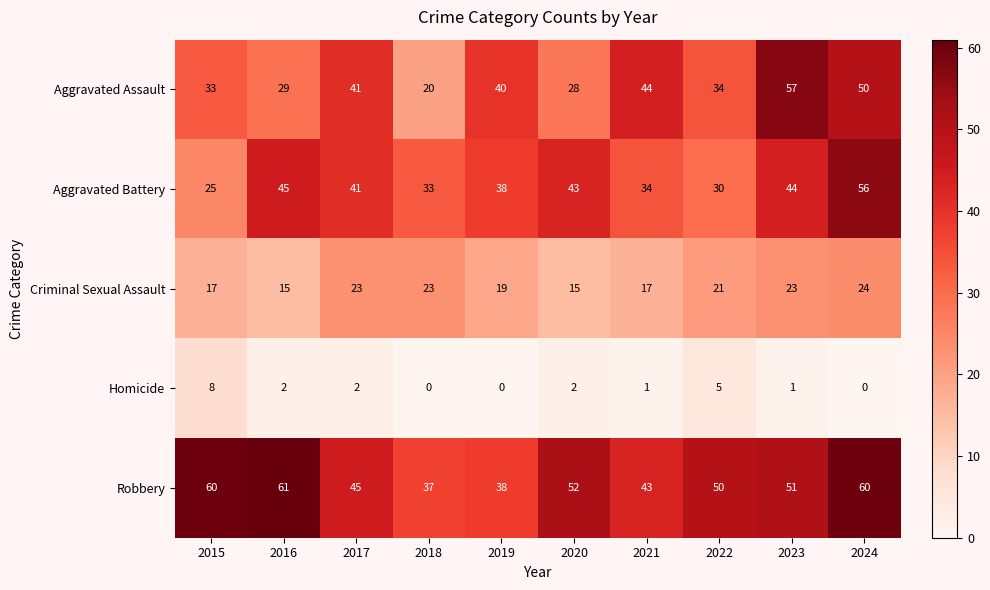

Where does the Aggravated Battery series first go above 41?

2016